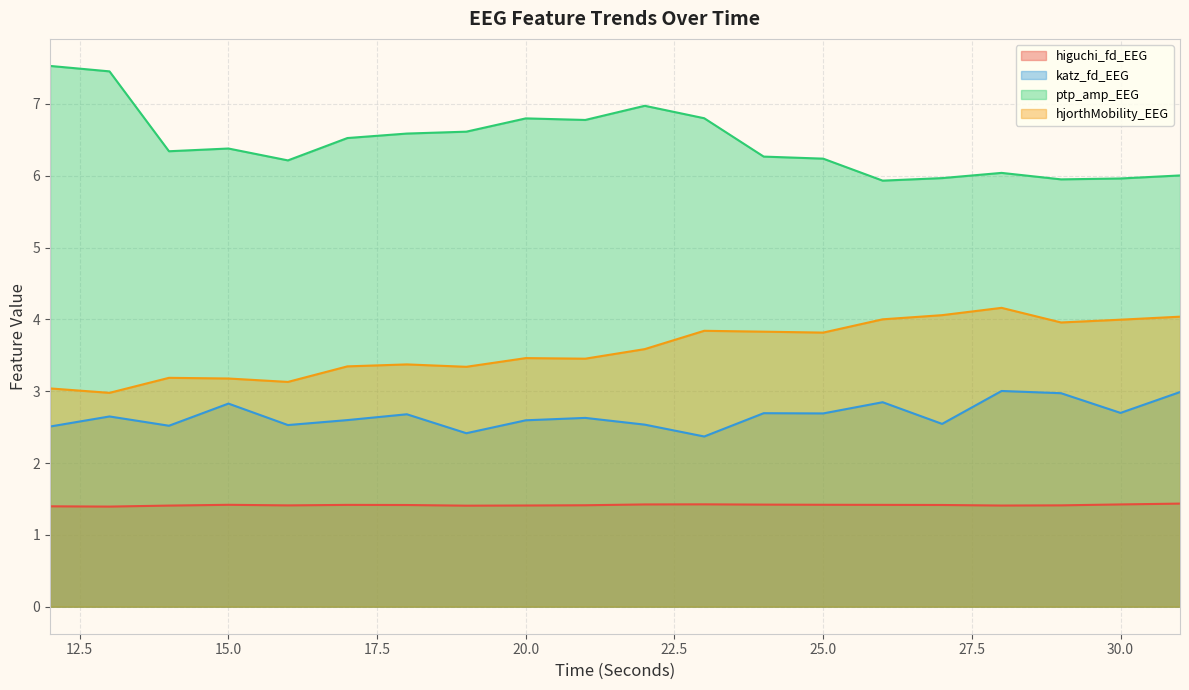

True or false: hjorthMobility_EEG and ptp_amp_EEG intersect in this chart.

False